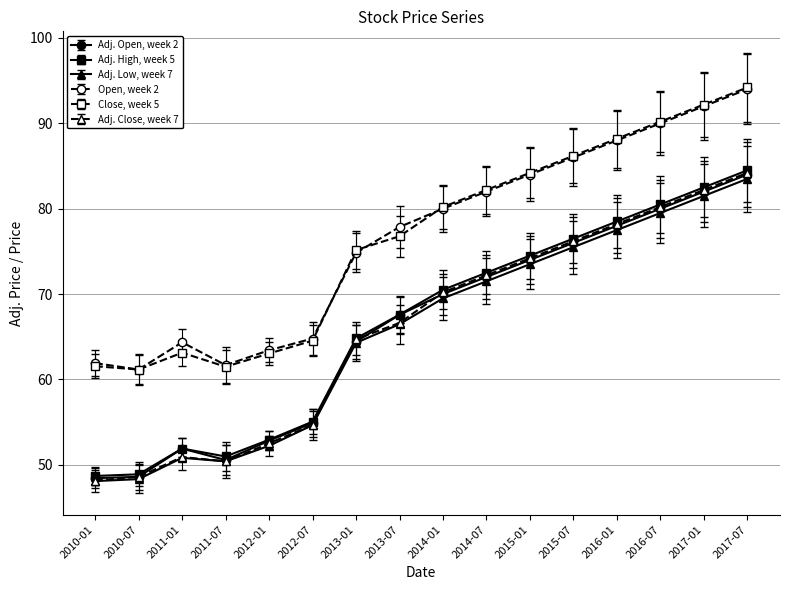

Is this an area chart (filled region under the line)?

No